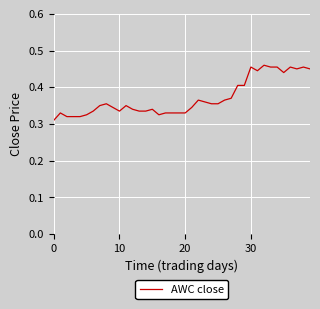

How many points are higher than both their immediate neighbors (excluding endpoints)?

9